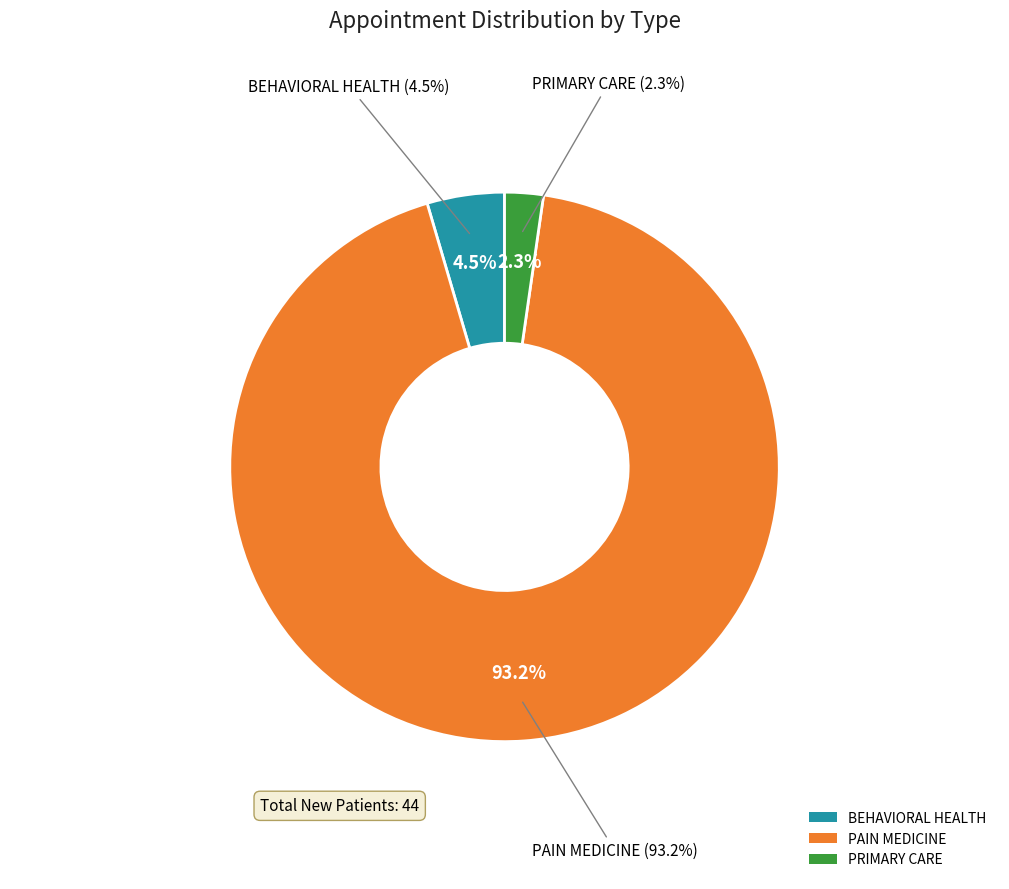

Which category has the biggest portion of the pie?

PAIN MEDICINE